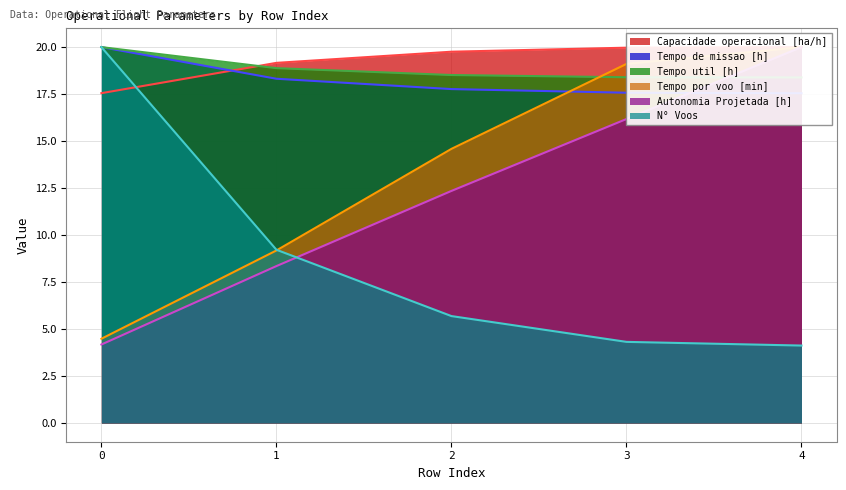

List the labels in order of N° Voos value, largest first.

0, 1, 2, 3, 4